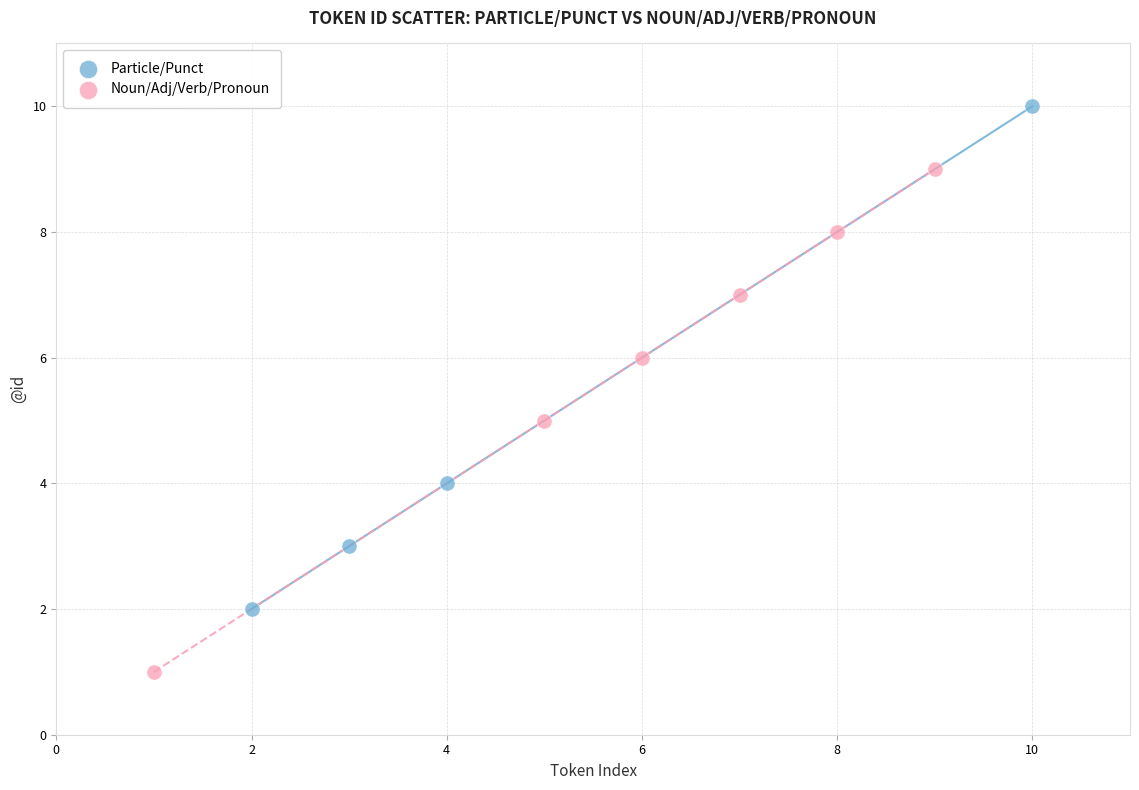

Which series contains the lowest Y value?

Noun/Adj/Verb/Pronoun